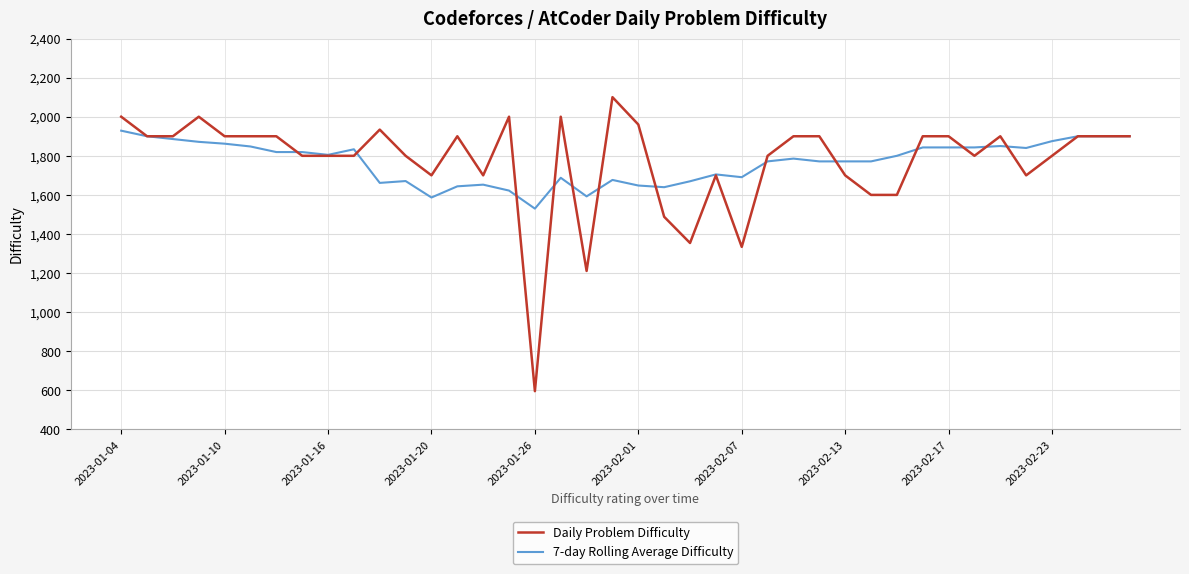

What is the average value of the 7-day Rolling Average Difficulty series?

1767.8